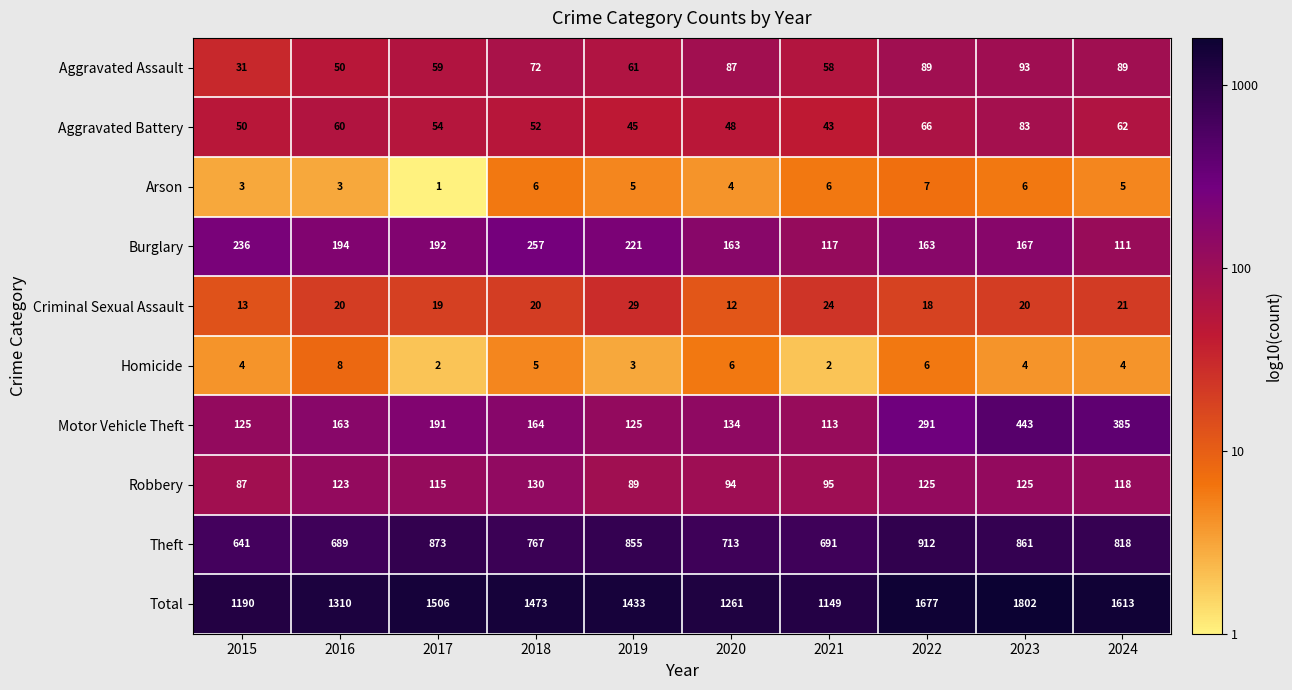

What is the highest value of the Aggravated Battery series?

83